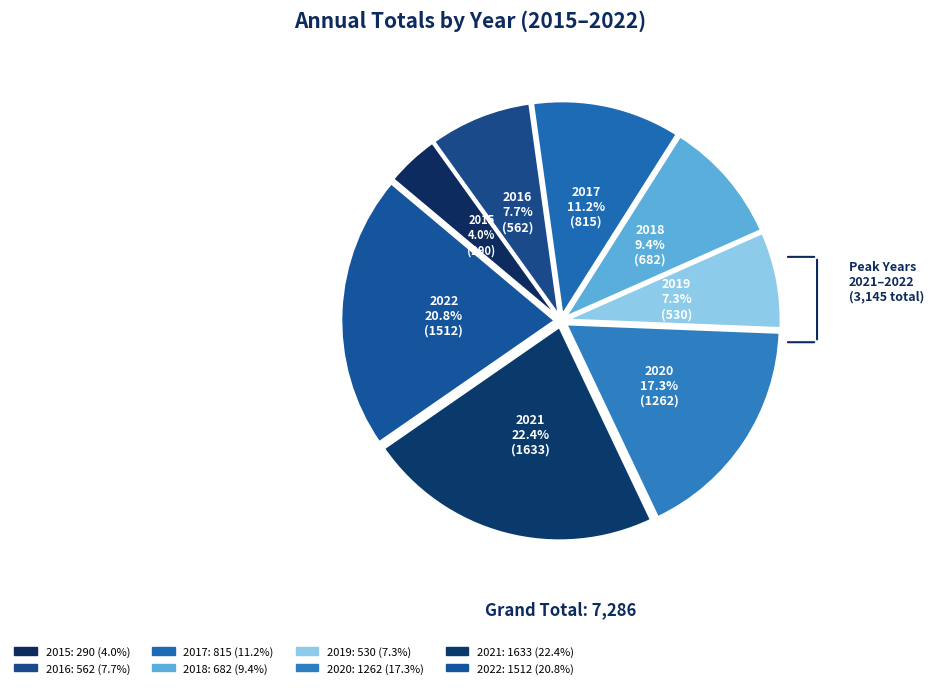

Count the number of slices in the pie.

8